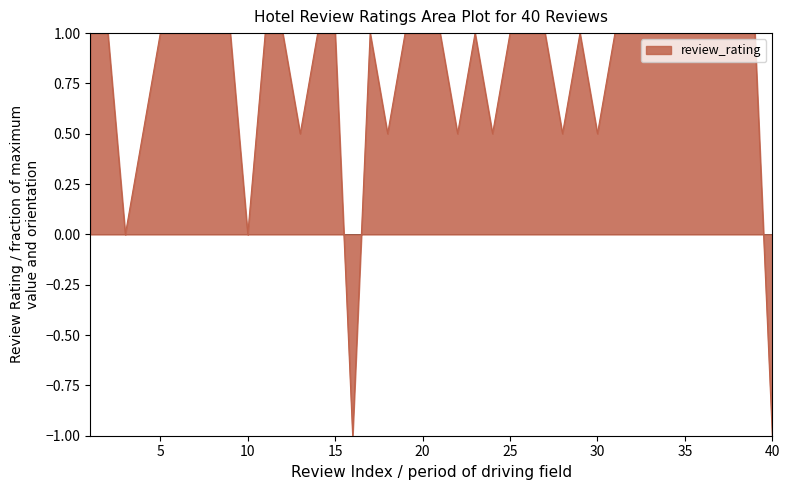

What is the difference between the maximum and minimum values?

2.0